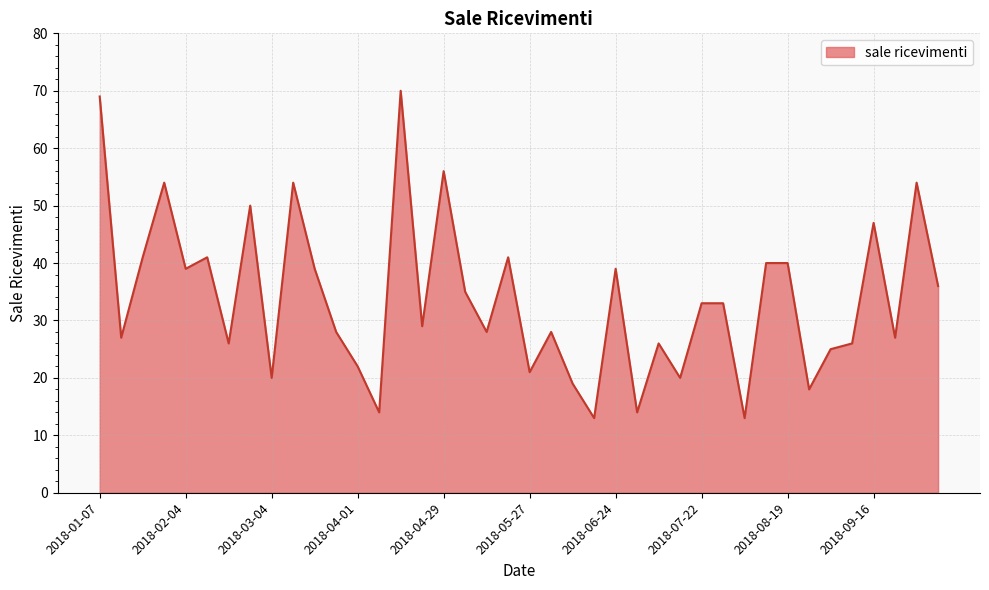

What is the greatest value displayed?

70